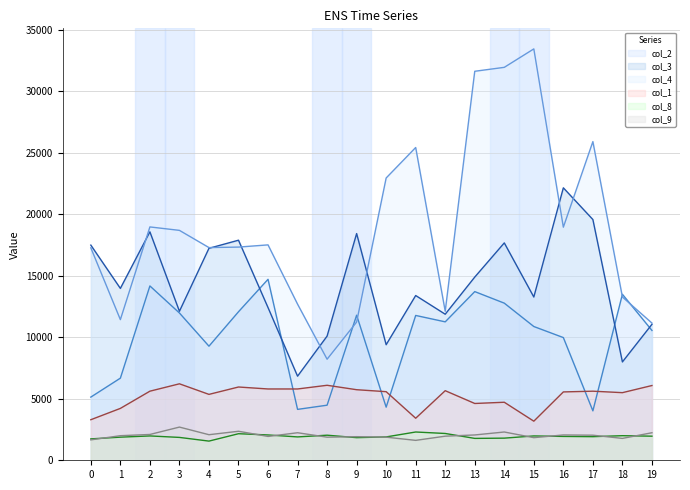

Rank the categories by col_2_line value from highest to lowest.

6, 2, 13, 18, 14, 5, 3, 9, 11, 12, 15, 19, 16, 4, 1, 0, 8, 10, 7, 17